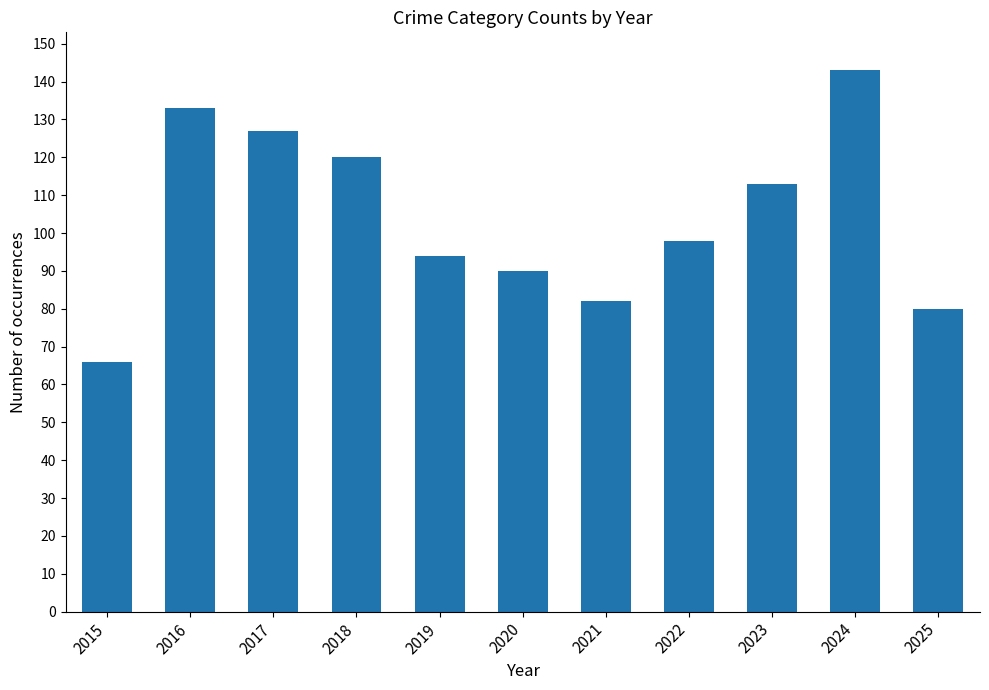

At which label is the value closest to 104?

2022